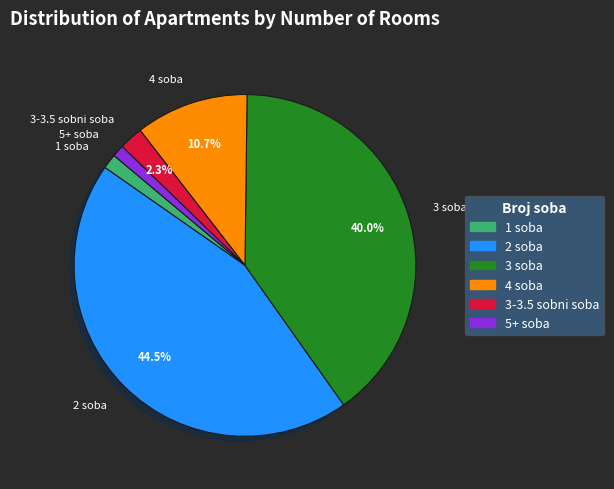

Between 3 soba and 2 soba, which is larger?

2 soba